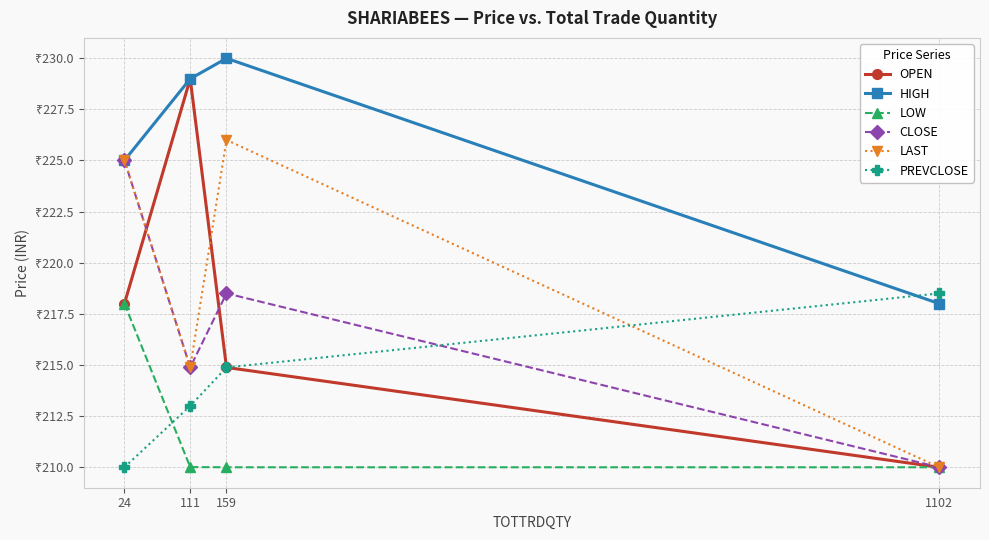

What is the minimum value for CLOSE?

210.0